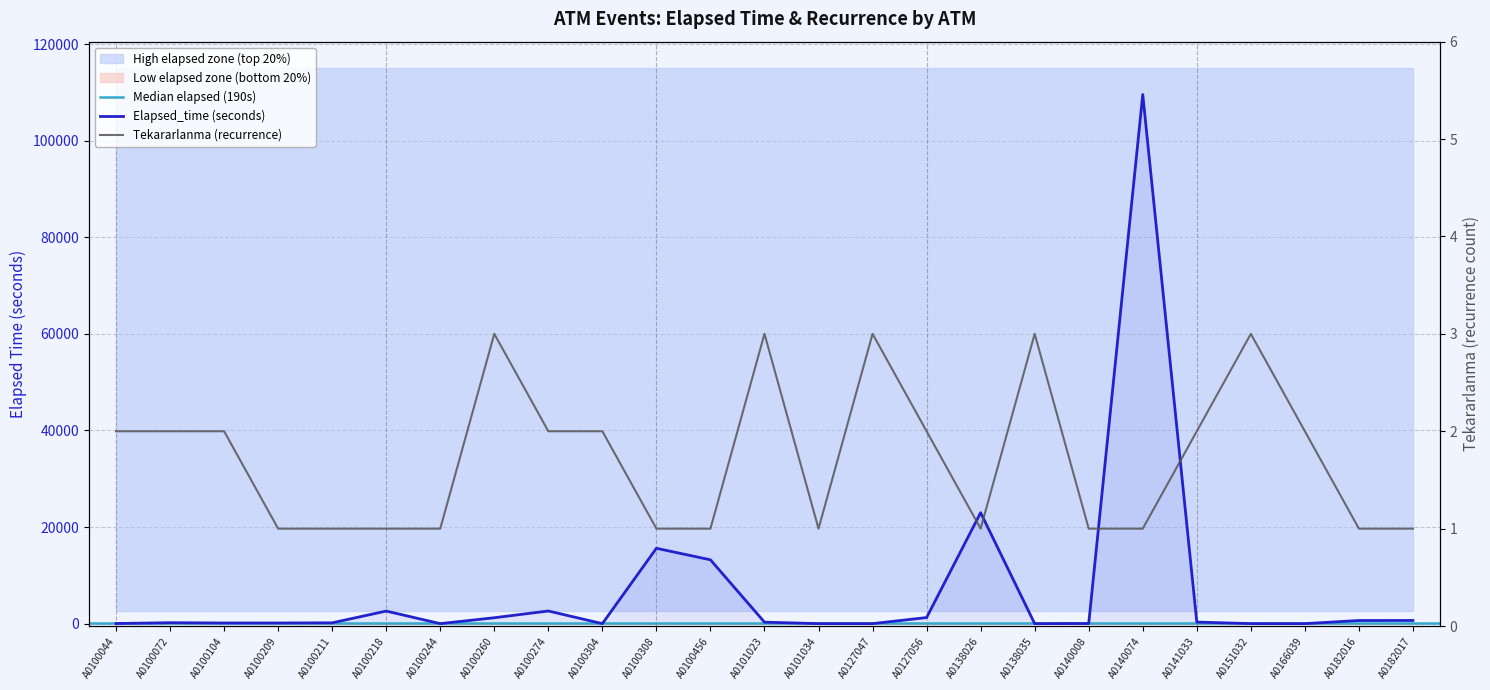

True or false: Tekararlanma and Elapsed_time intersect in this chart.

True